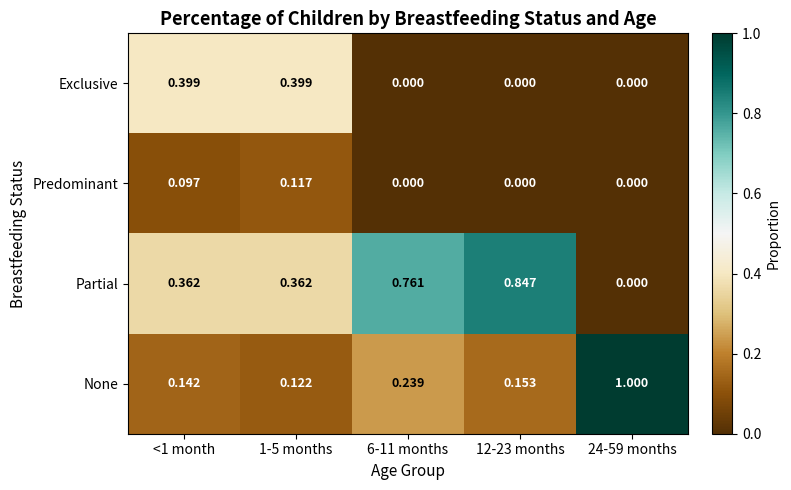

Is the value of Exclusive at 12-23 months greater than the value of Partial at <1 month?

No